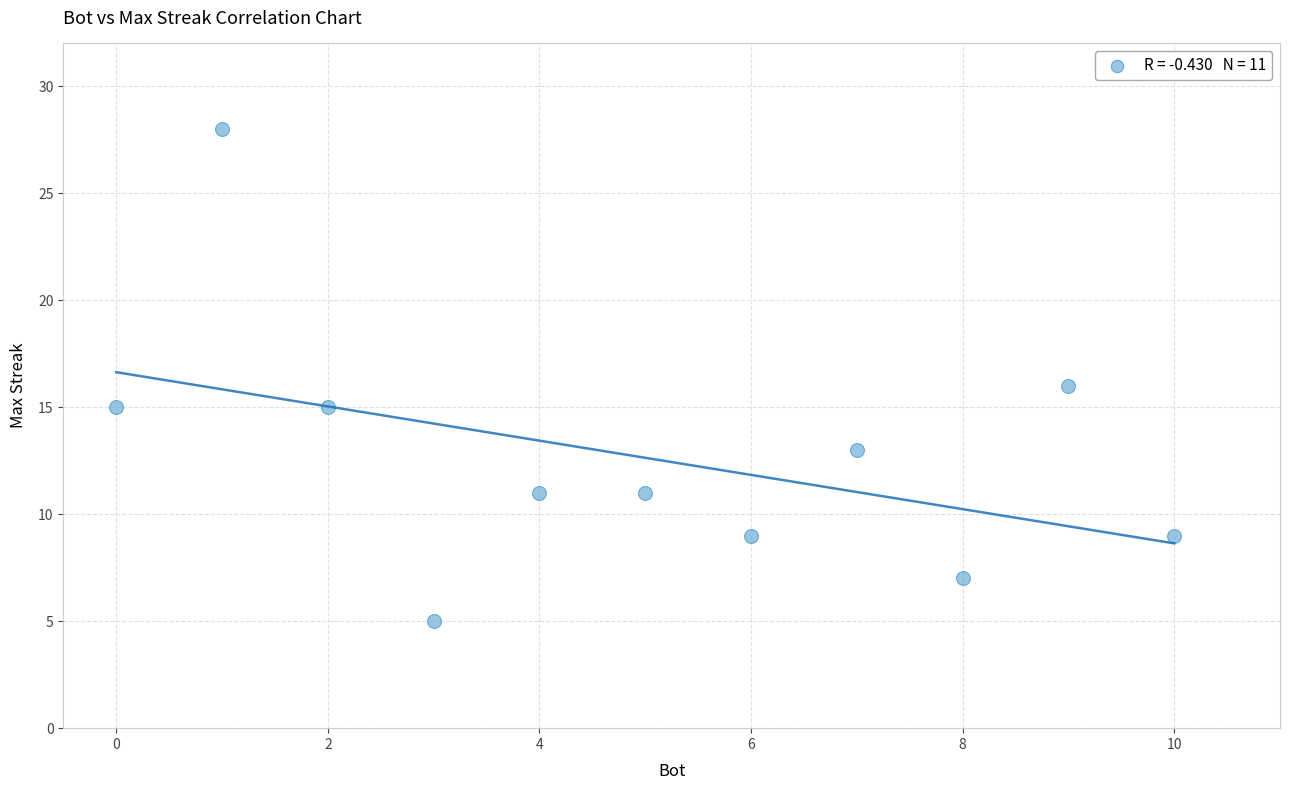

What is the average Y value?

13